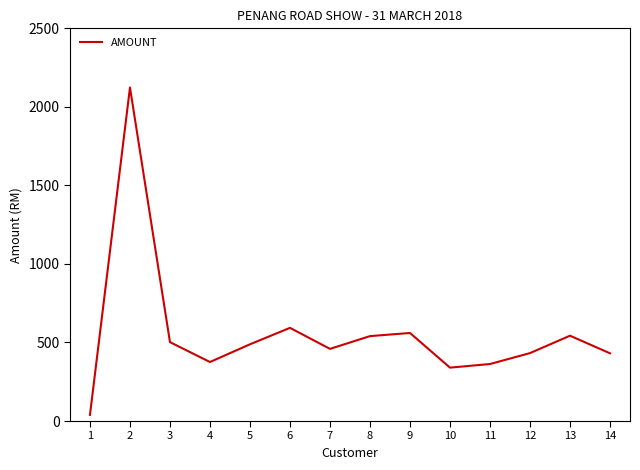

Which has a higher value, 4 or 6?

6